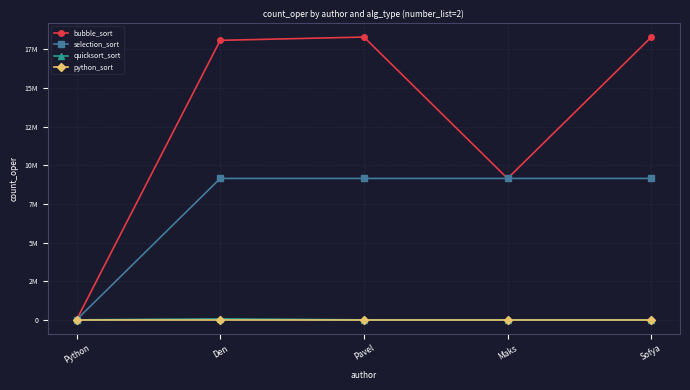

What is the label of the 5th point from the left?

Sofya